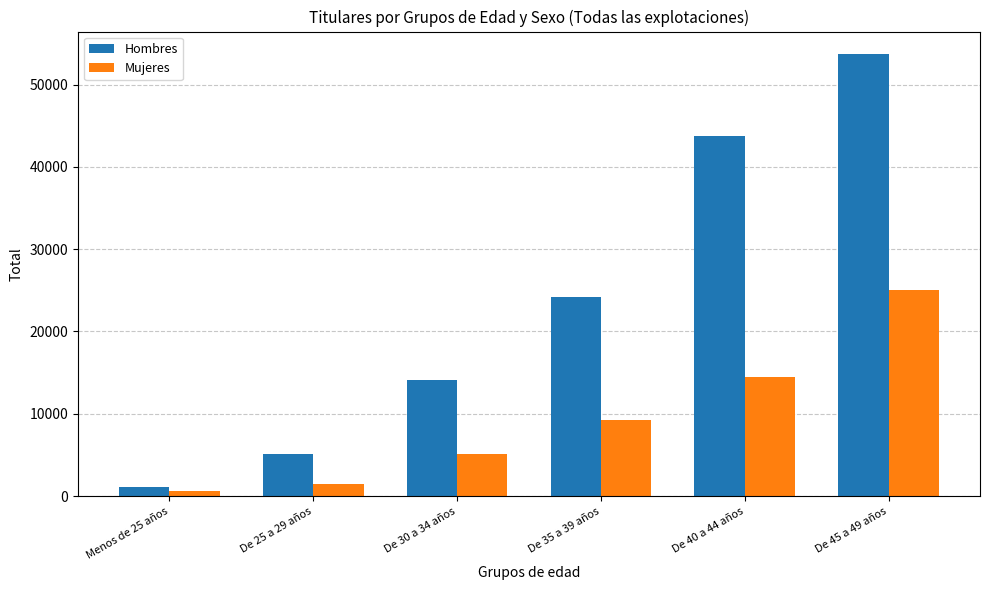

Rank the categories by Mujeres value from highest to lowest.

De 45 a 49 años, De 40 a 44 años, De 35 a 39 años, De 30 a 34 años, De 25 a 29 años, Menos de 25 años